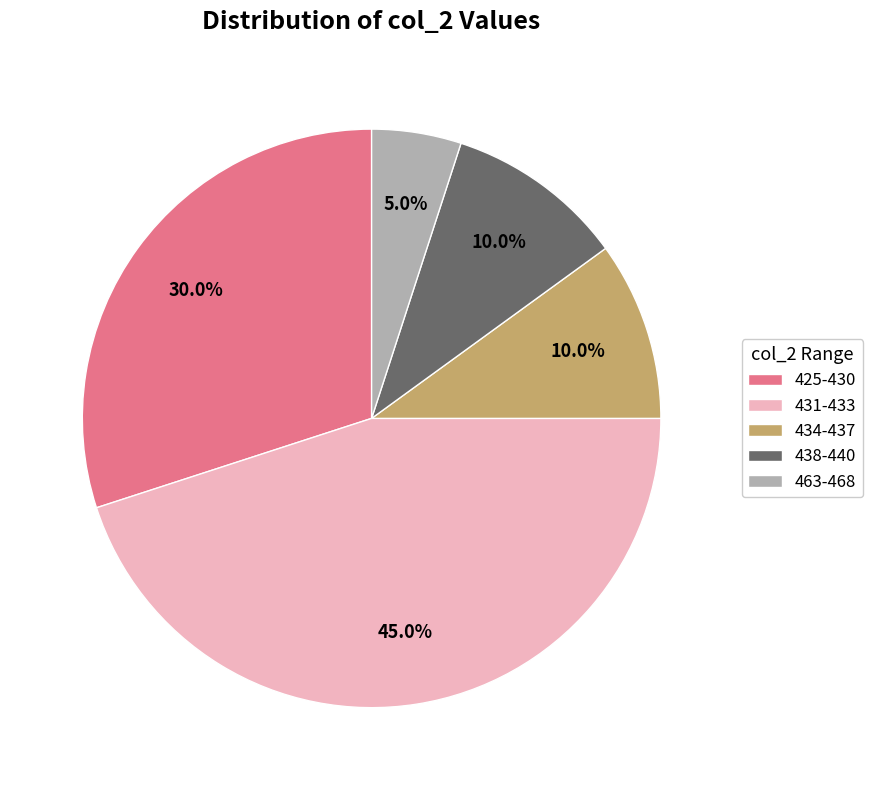

Is there any slice that represents more than half of the pie?

No